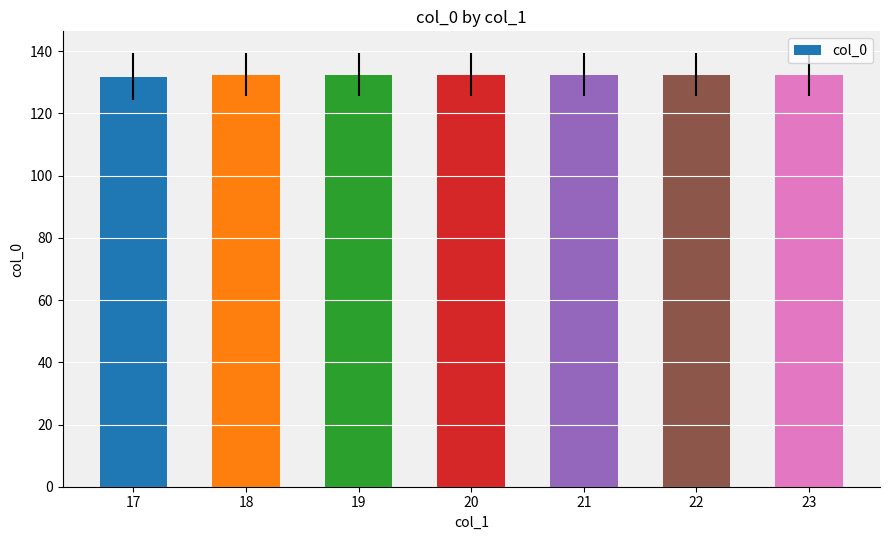

What is the difference between the second highest and minimum values?

0.7